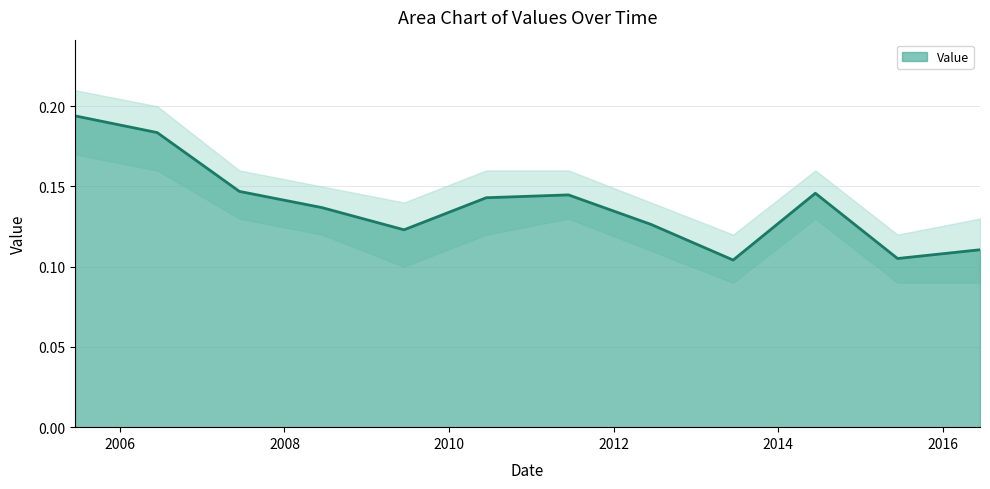

Which label corresponds to the largest value in the chart?

2005-06-15